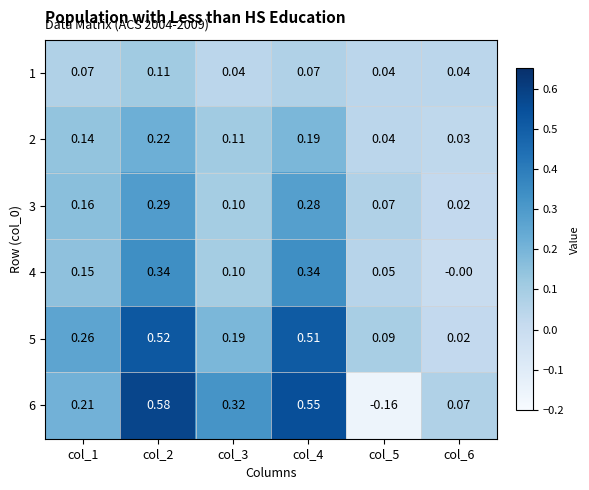

Which series has the largest total across all categories?

5